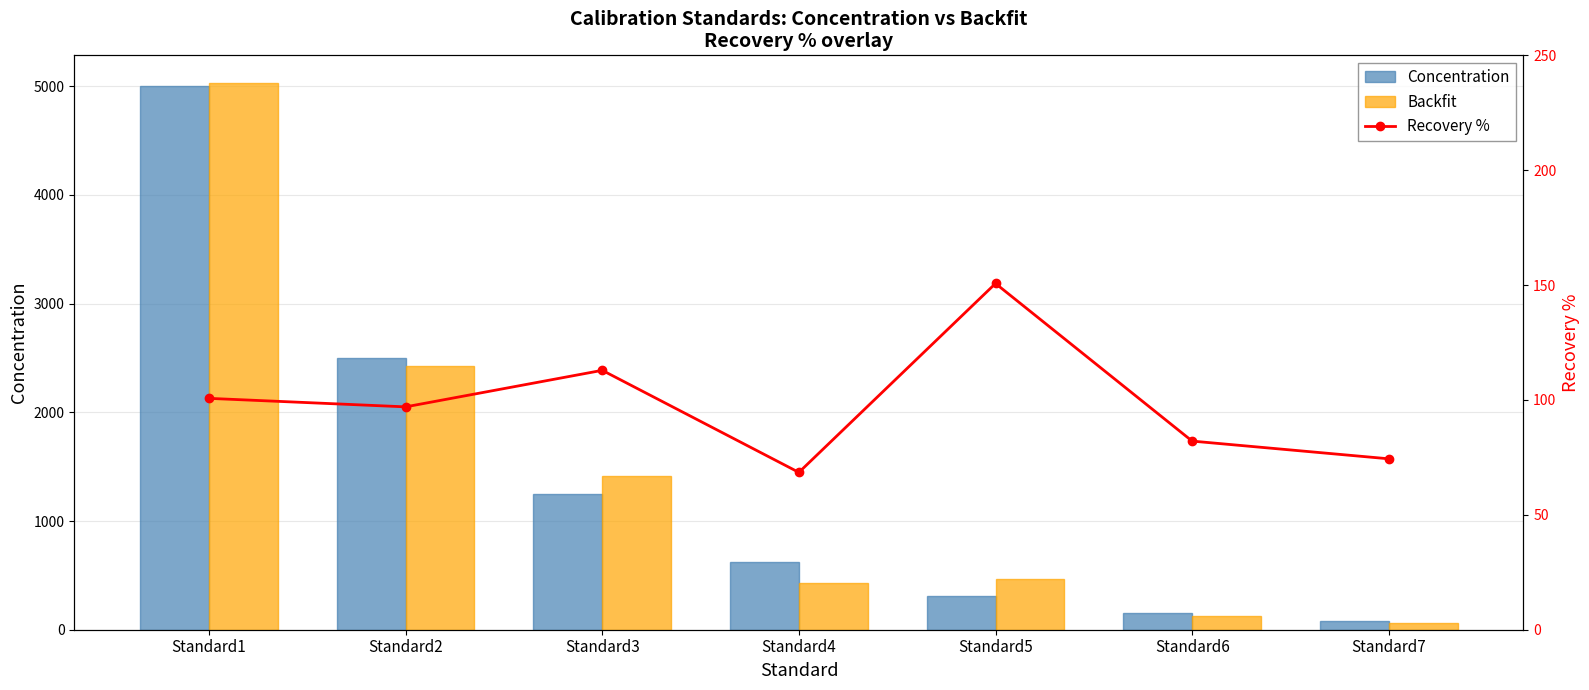

What is the value of the Recovery % bar at the 5th from the left?

150.7